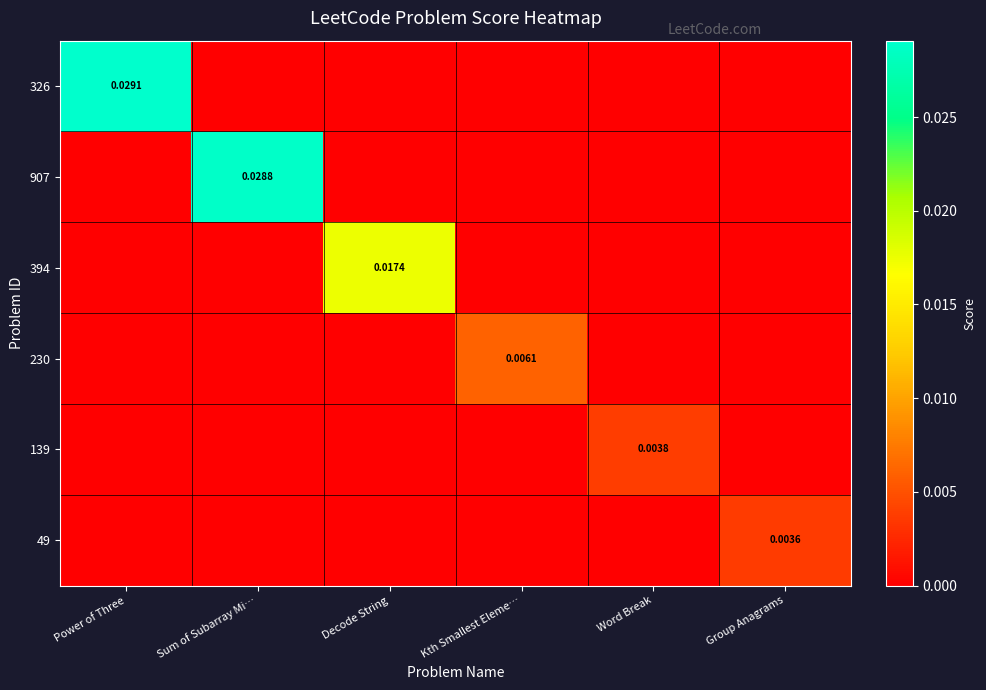

How many 139 values are between 0 and 1?

6